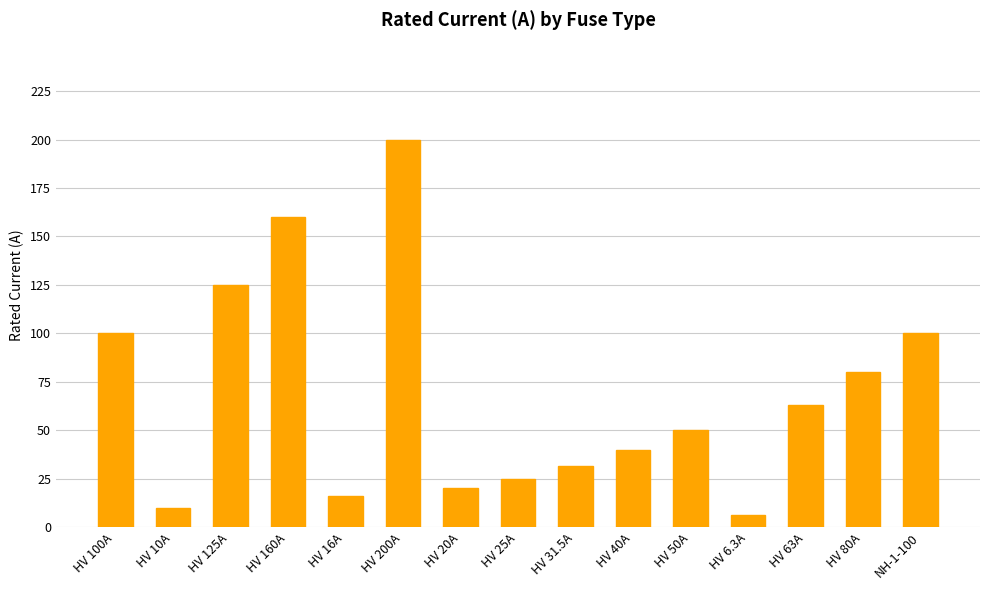

What is the change in value from HV 125A to HV 50A?

-75.0